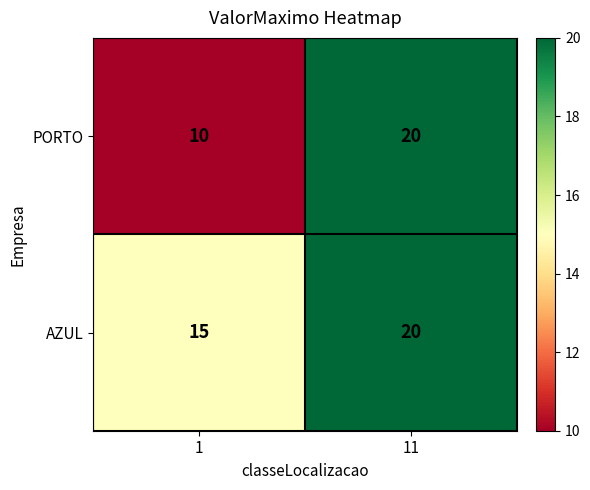

What is the lowest value of the PORTO series?

10